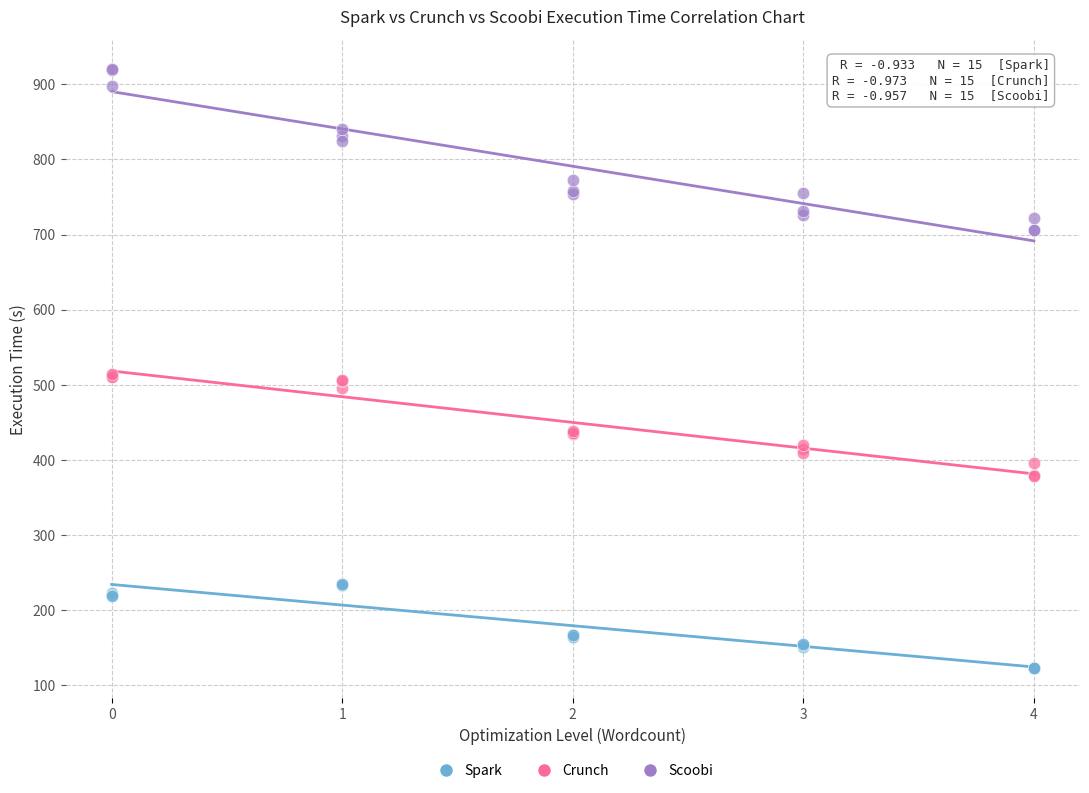

Which series has the widest spread of Y values?

Scoobi